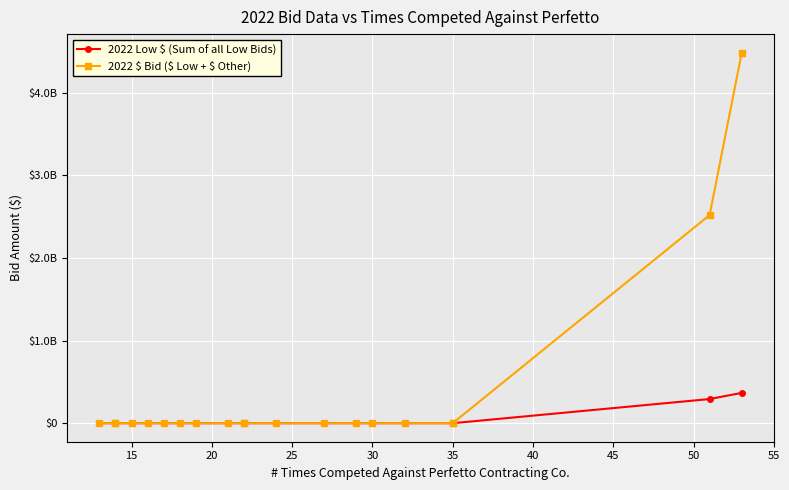

Is the value of 2022 Low $ (Sum of all Low Bids) at 11 greater than the value of 2022 $ Bid ($ Low + $ Other) at 15?

No